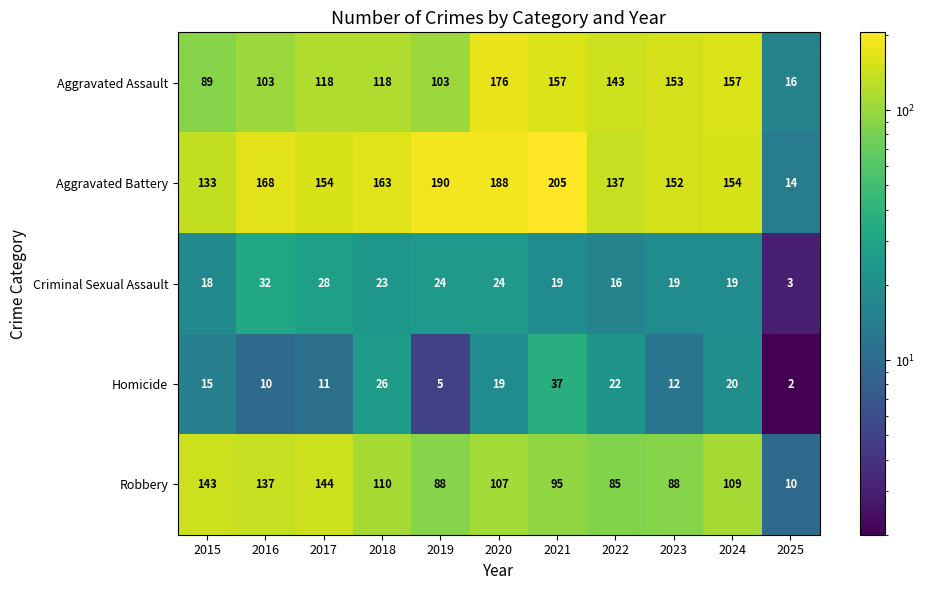

True or false: Aggravated Battery has a value of 190 at 2019.

True